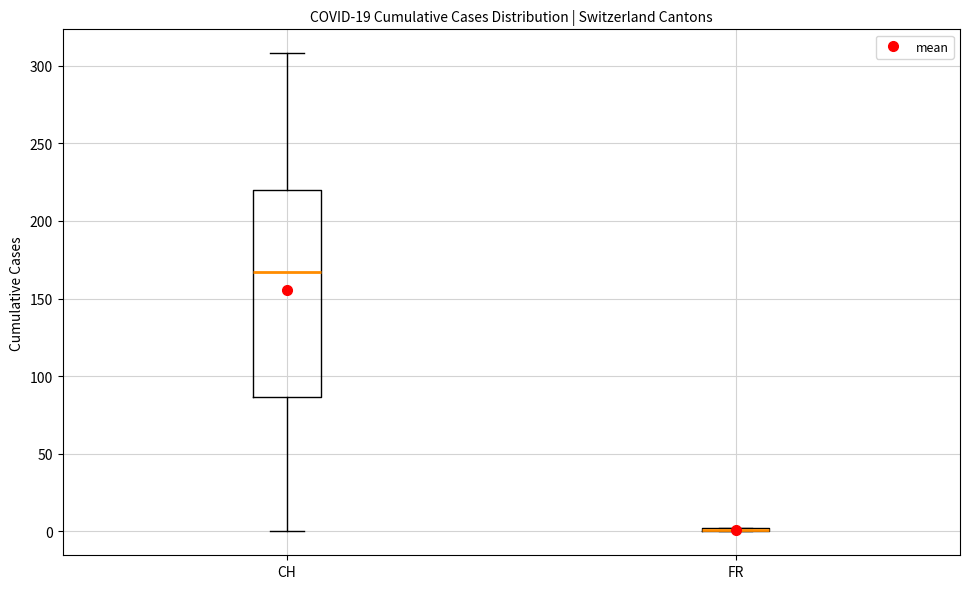

Reading left to right, transcribe this box plot: for each box, give where its median line is, the range the box spans, and where its two whiskers end, as read against the y-axis. The values are not printed on the chart, so give them approximately, as read against the axis.

CH: median 165, box 85 to 220, whiskers 0 to 310
FR: box collapsed to a line at 0, whiskers 0 to 0